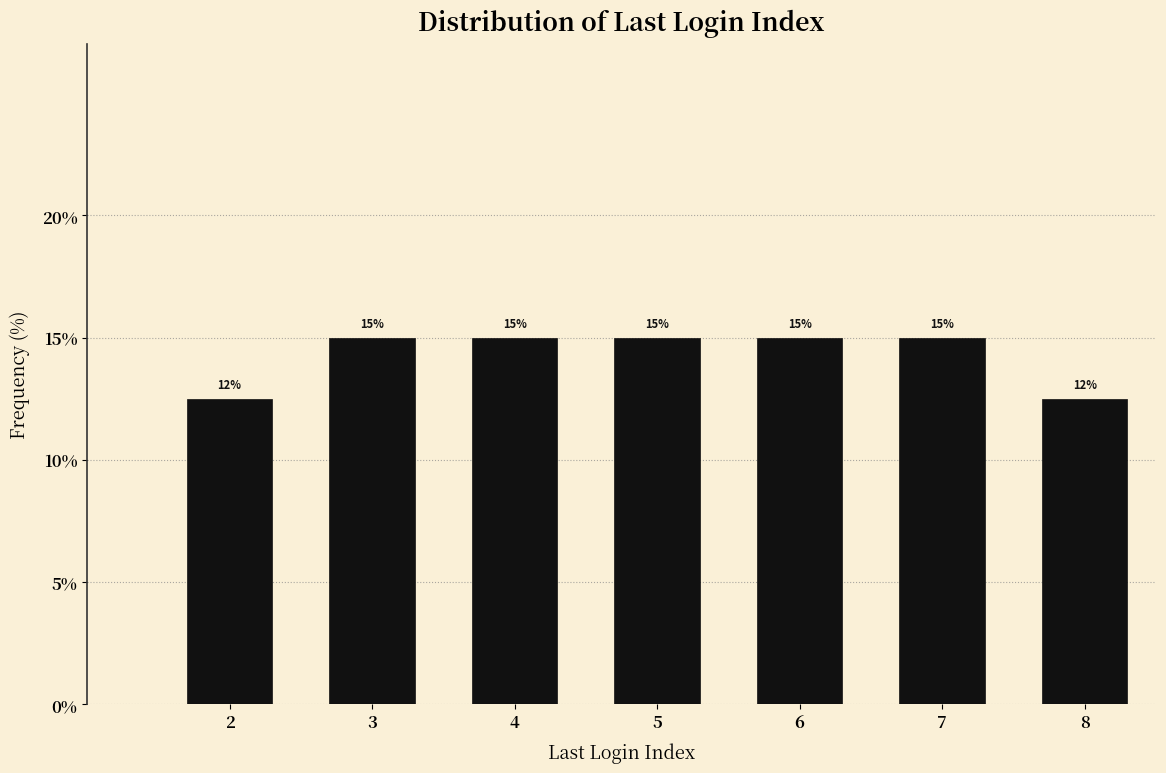

What is the minimum value shown in the chart?

12.5